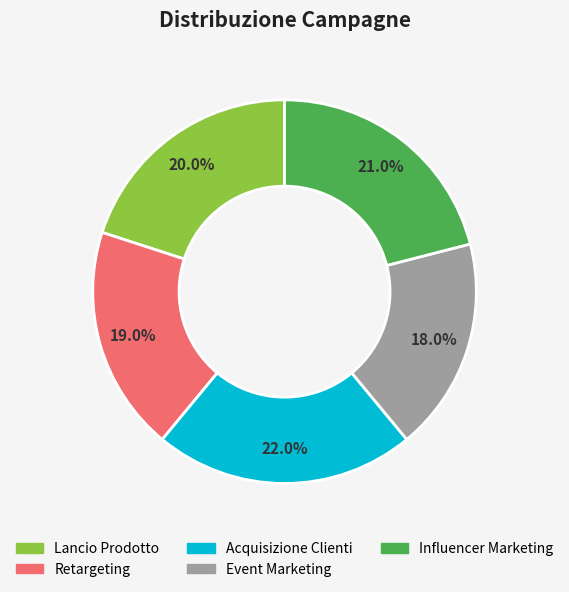

To the nearest percent, what is the average slice percentage?

20%